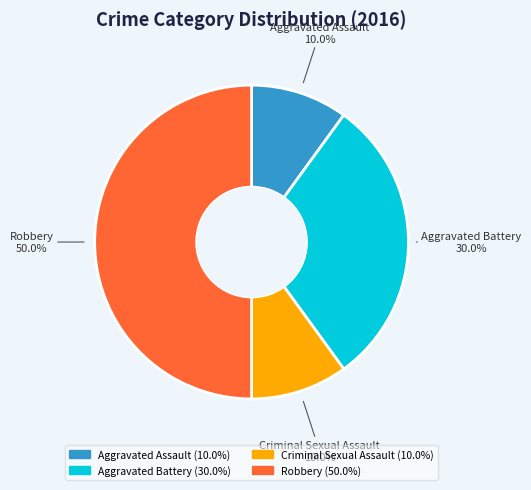

Does Aggravated Assault account for over 50% of the chart?

No